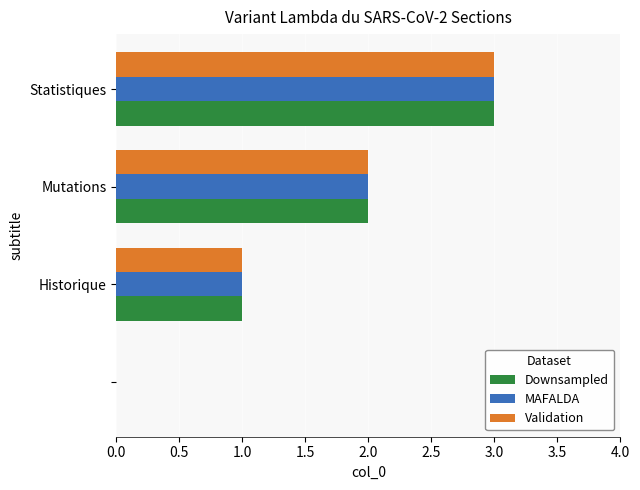

How many Validation values are between 1 and 3?

3